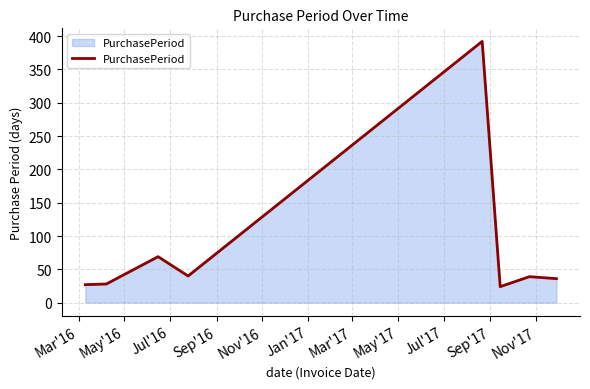

What is the difference between the maximum and minimum values?

368